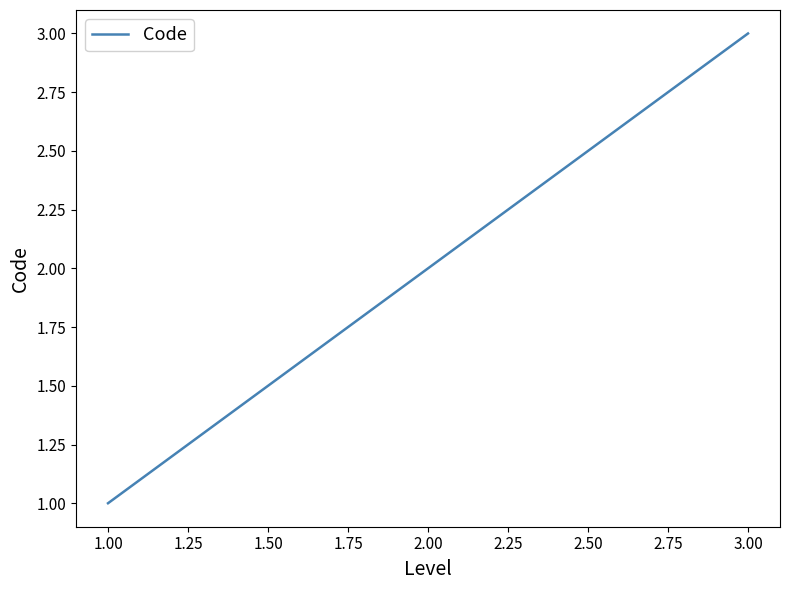

What is the greatest value displayed?

3